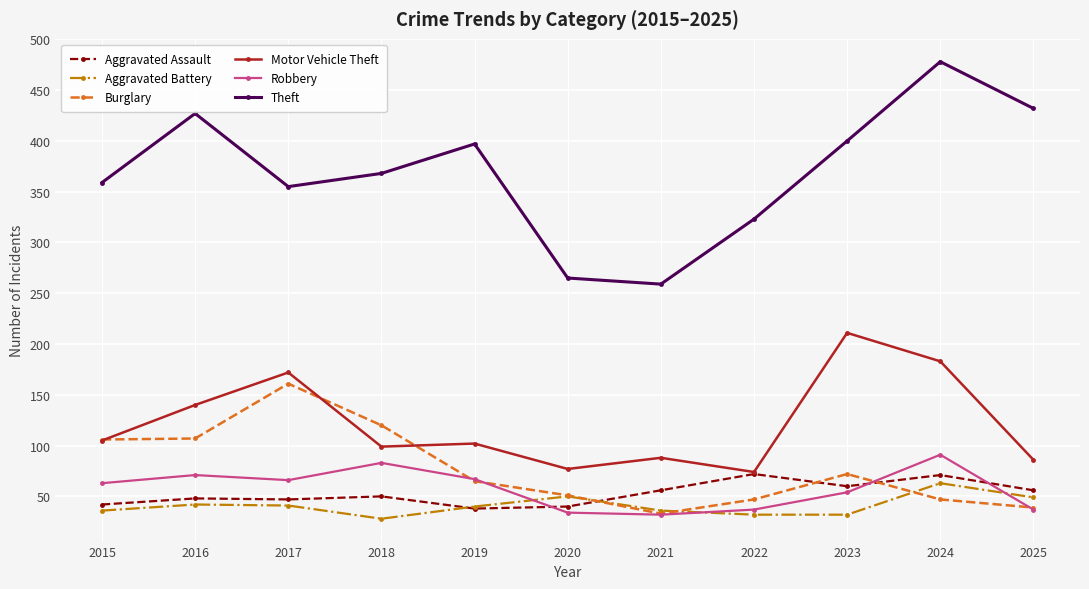

What is the sum of the Robbery values at 2024 and 2019?

158